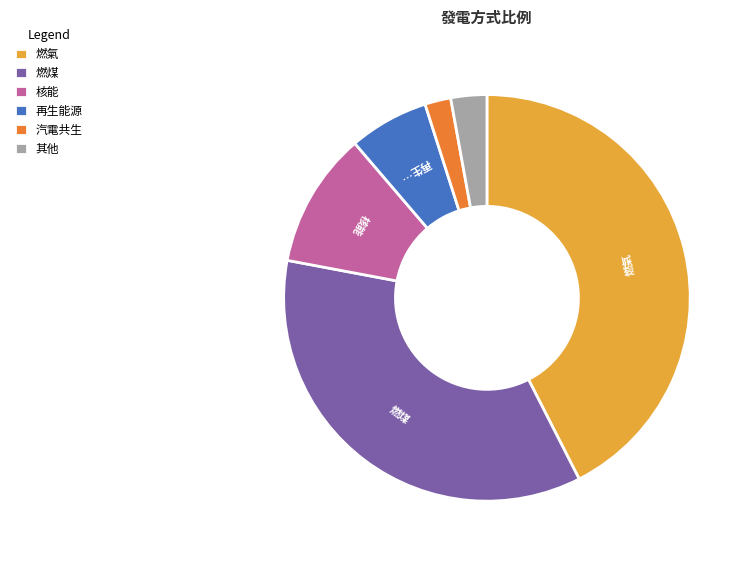

Which has a higher value, 燃氣 or 核能?

燃氣